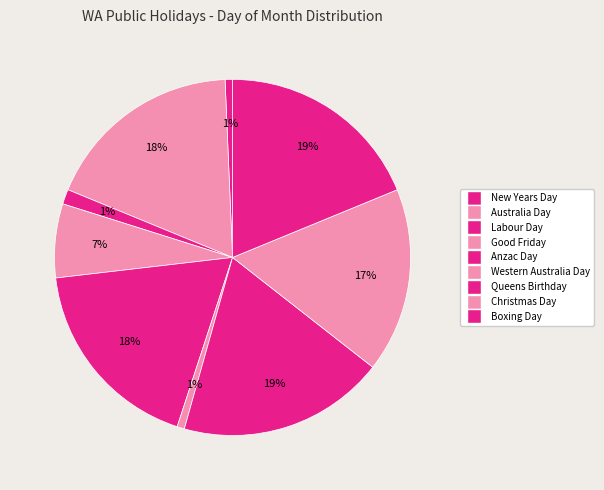

How many segments does this pie chart have?

9